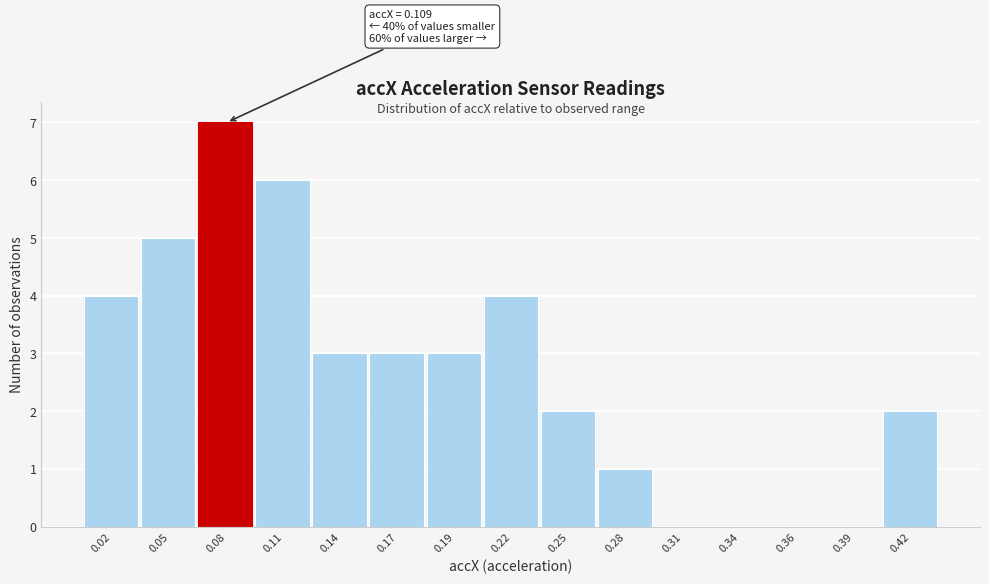

Reading left to right, transcribe all the data shown in this chart.

0.02=4	0.05=5	0.08=7	0.11=6	0.14=3	0.17=3	0.19=3	0.22=4	0.25=2	0.28=1	0.31=0	0.34=0	0.36=0	0.39=0	0.42=2